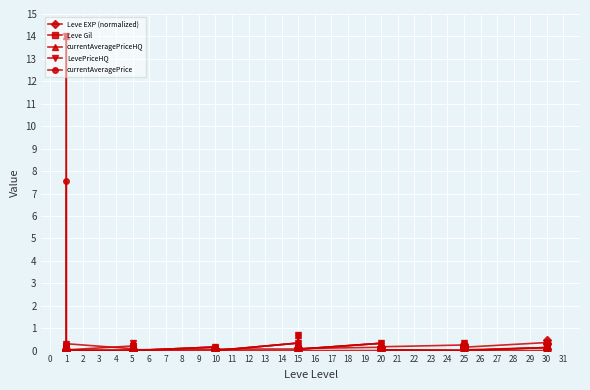

The value of Leve Gil at 5 is 0.0. True or false?

False